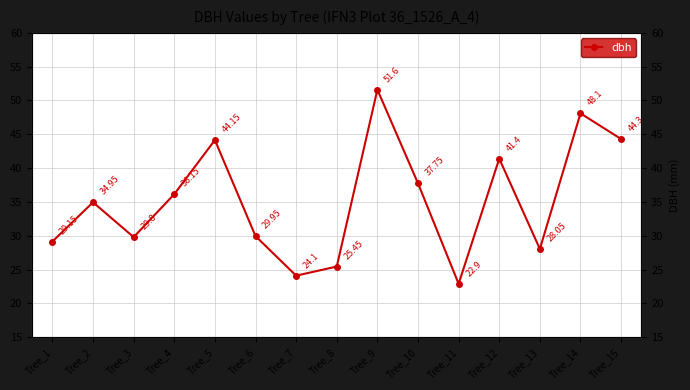

True or false: the data shows 15.8 at Tree_14.

False